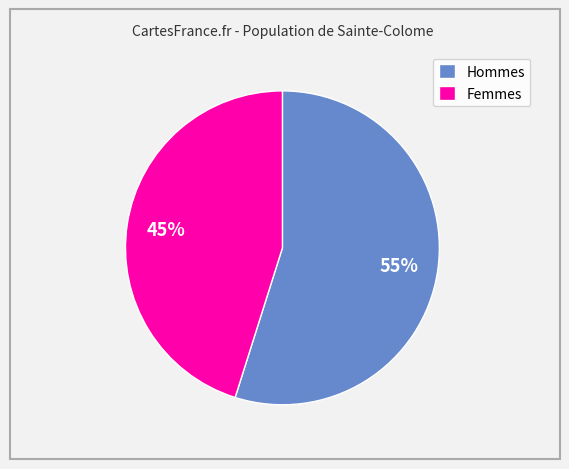

To the nearest percent, what is the average slice percentage?

50%